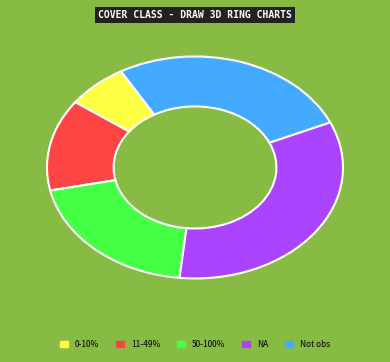

Which has a higher value, NA or 50-100%?

NA